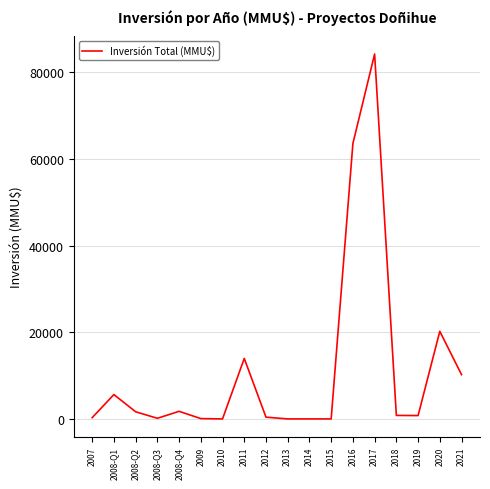

How many categories are shown in the chart?

18